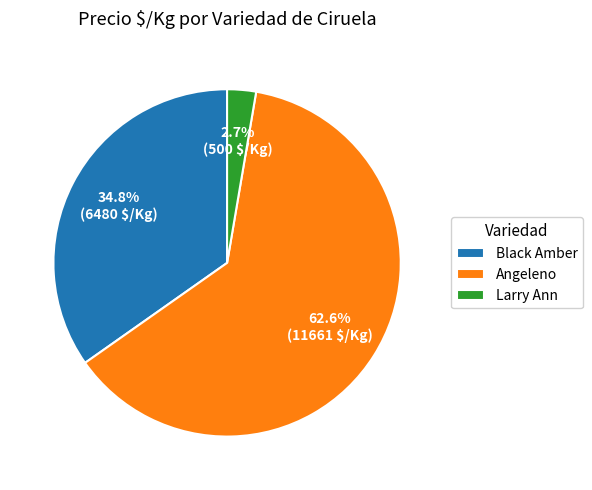

Which slice represents more than half of the pie?

Angeleno